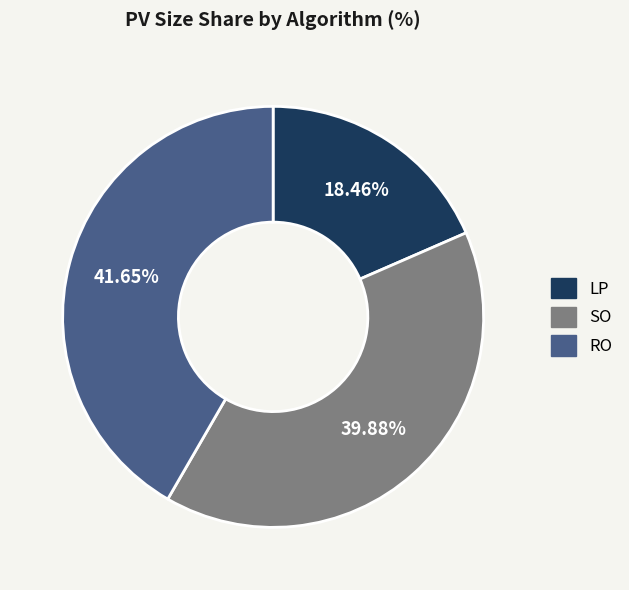

True or false: RO accounts for 53% of the total.

False